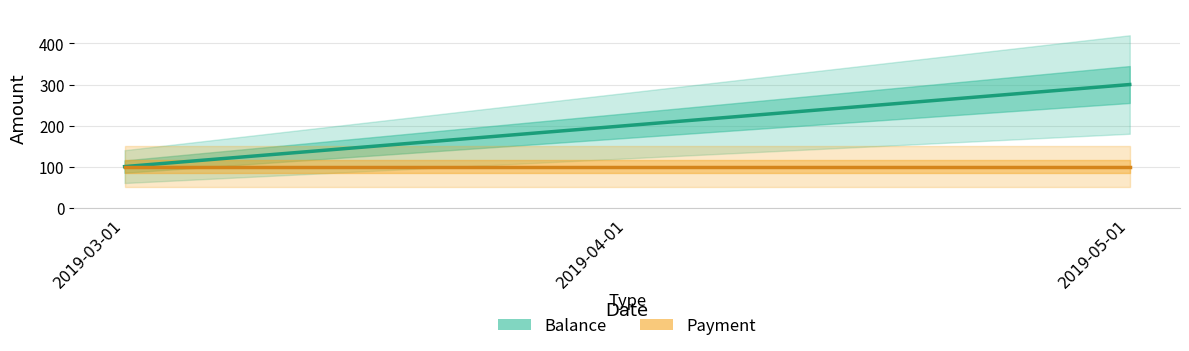

What is the label of the 1st point from the left?

2019-03-01